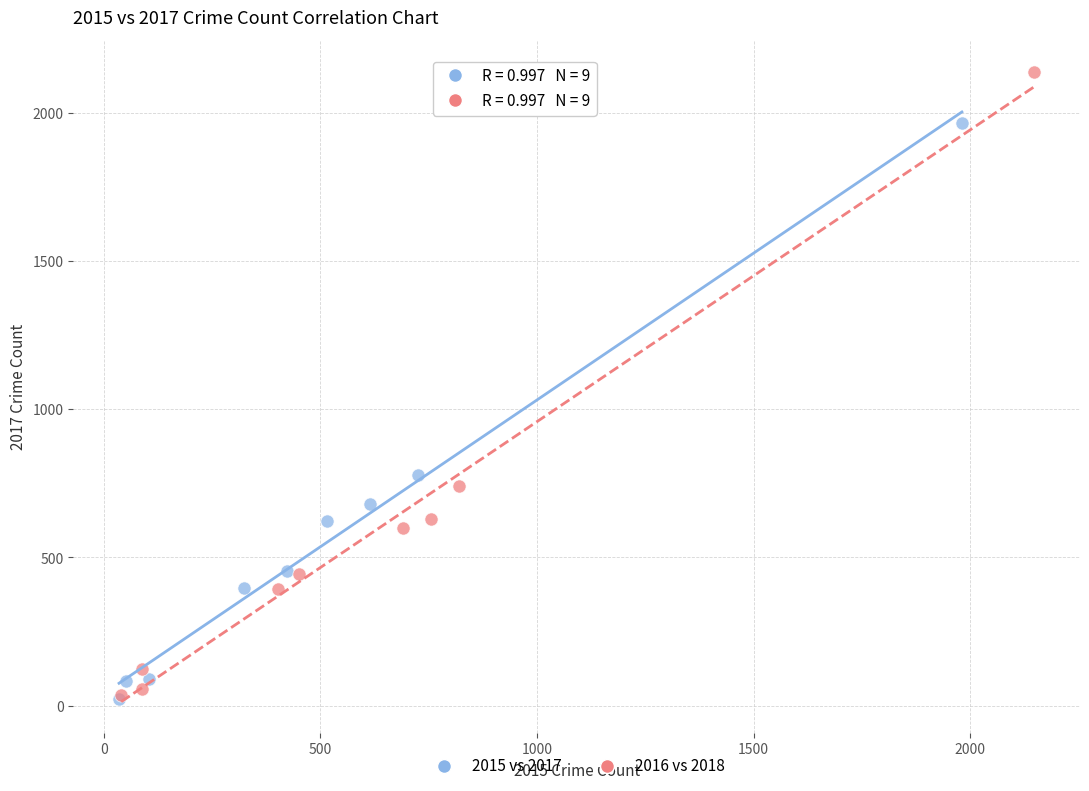

Which series has the largest Y range (max minus min)?

2016 vs 2018